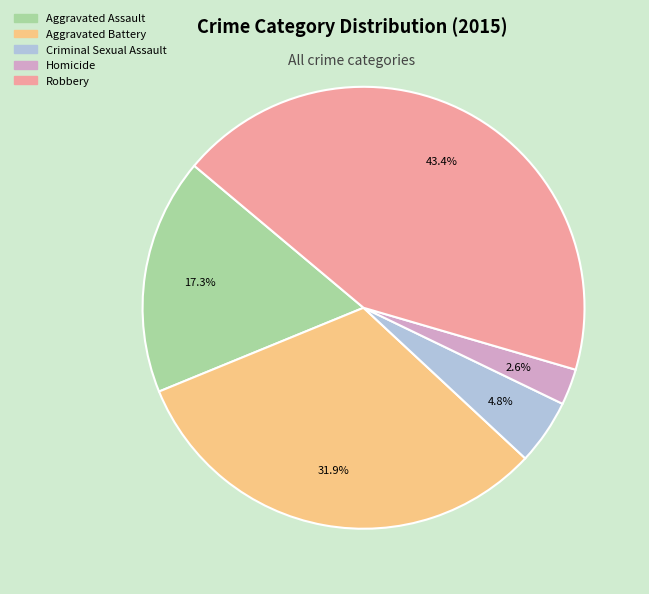

Does Homicide represent more than half of the total?

No